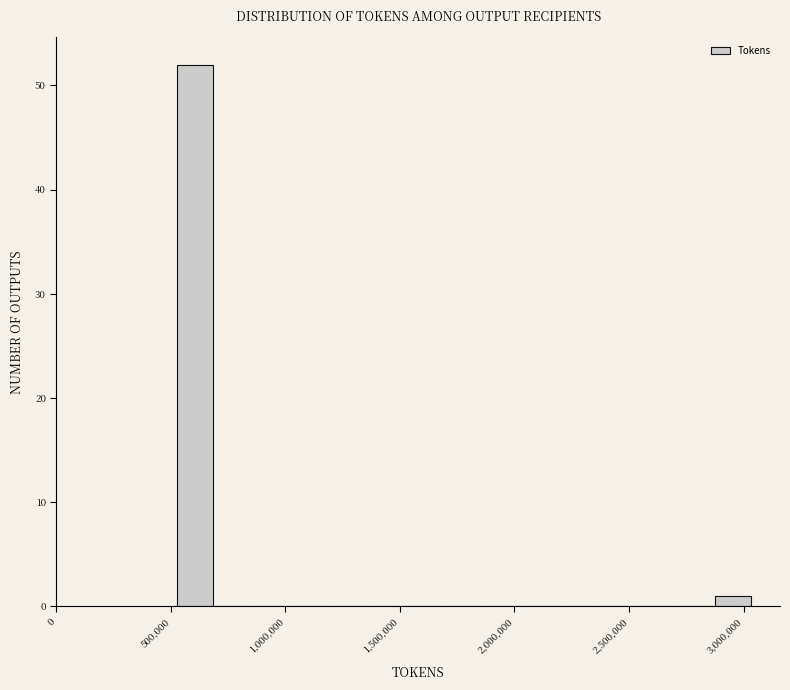

Read against the x-axis, roughly where is the centre of the tallest bar?

600000